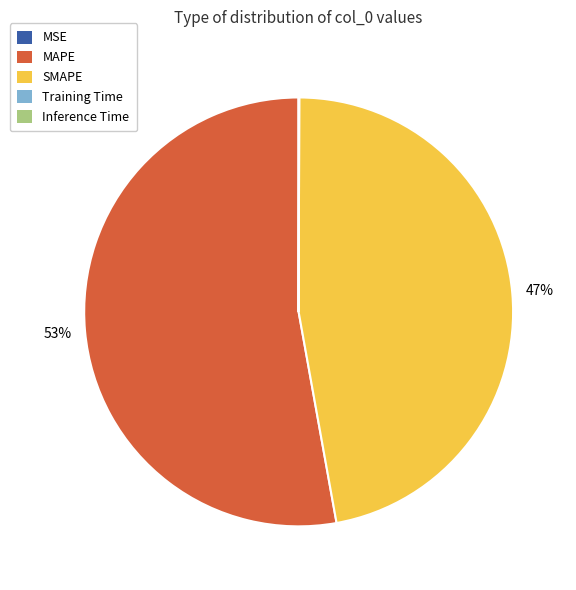

Which slice is the largest?

MAPE